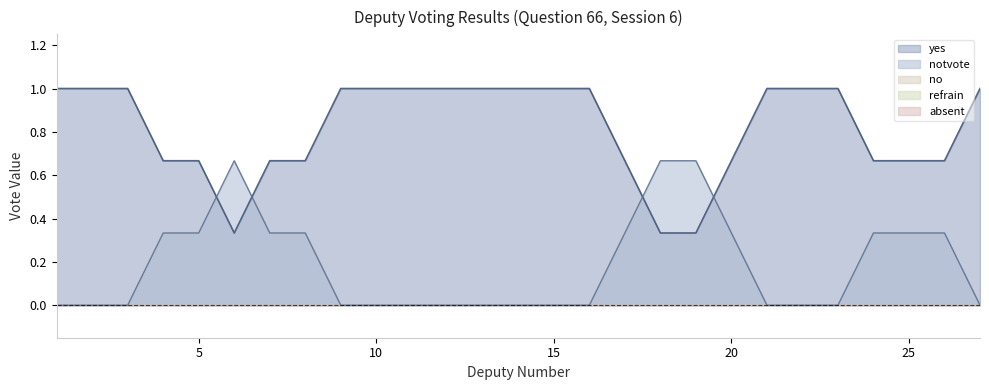

List the series in order of their peak value, highest first.

yes, notvote, no, refrain, absent